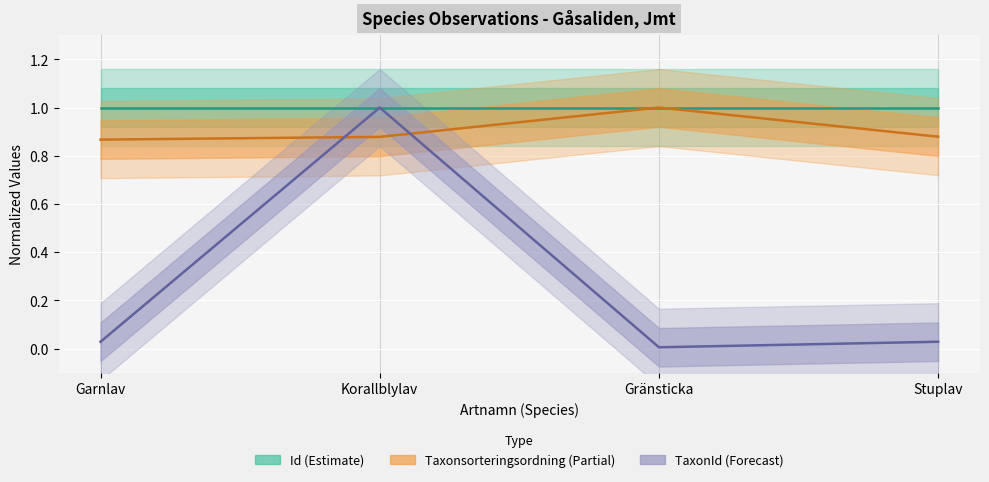

True or false: Id has a value of 1.0 at Gränsticka.

True